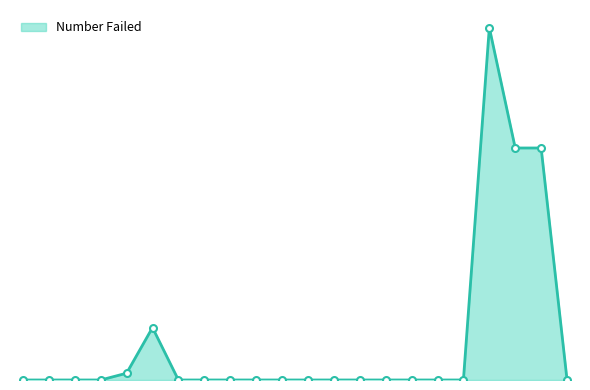

Rank the categories by value from lowest to highest.

SJPM201, SJPM202, SJPM203, SJPM204, SJPM207, SJPM208, SJPM209, SJPM210, SJPM211, SJPM212, SJPM213, SJPM214, SJPM215, SJPM216, SJPM217, SJPM218, SJPM232, SJPM205, SJPM206, SJPM230, SJPM231, SJPM219